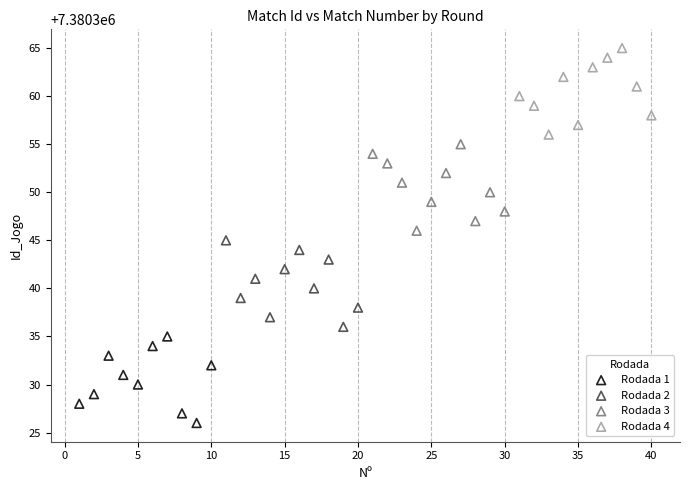

Which series reaches the maximum Y coordinate?

Rodada 4